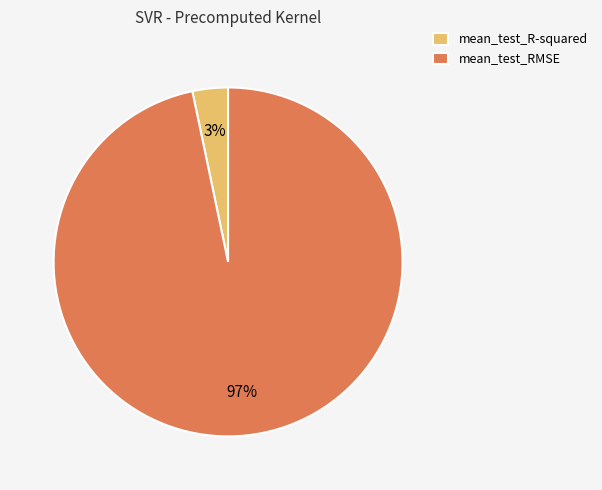

True or false: mean_test_RMSE accounts for 97% of the total.

True